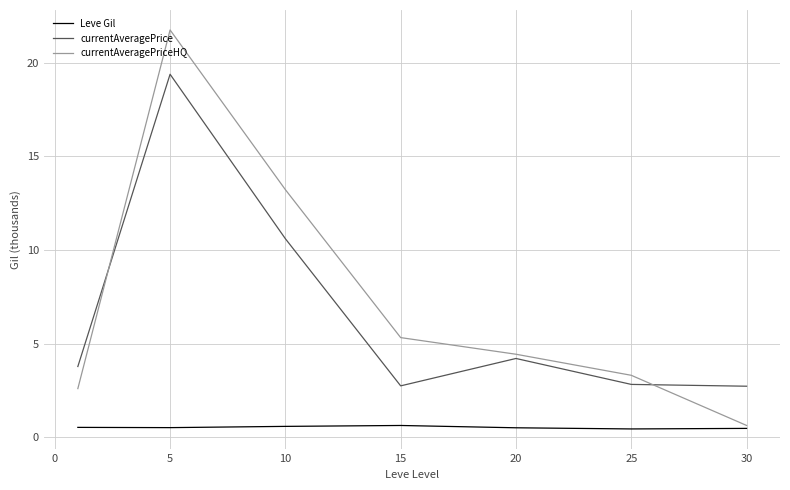

True or false: currentAveragePrice and Leve Gil intersect in this chart.

False